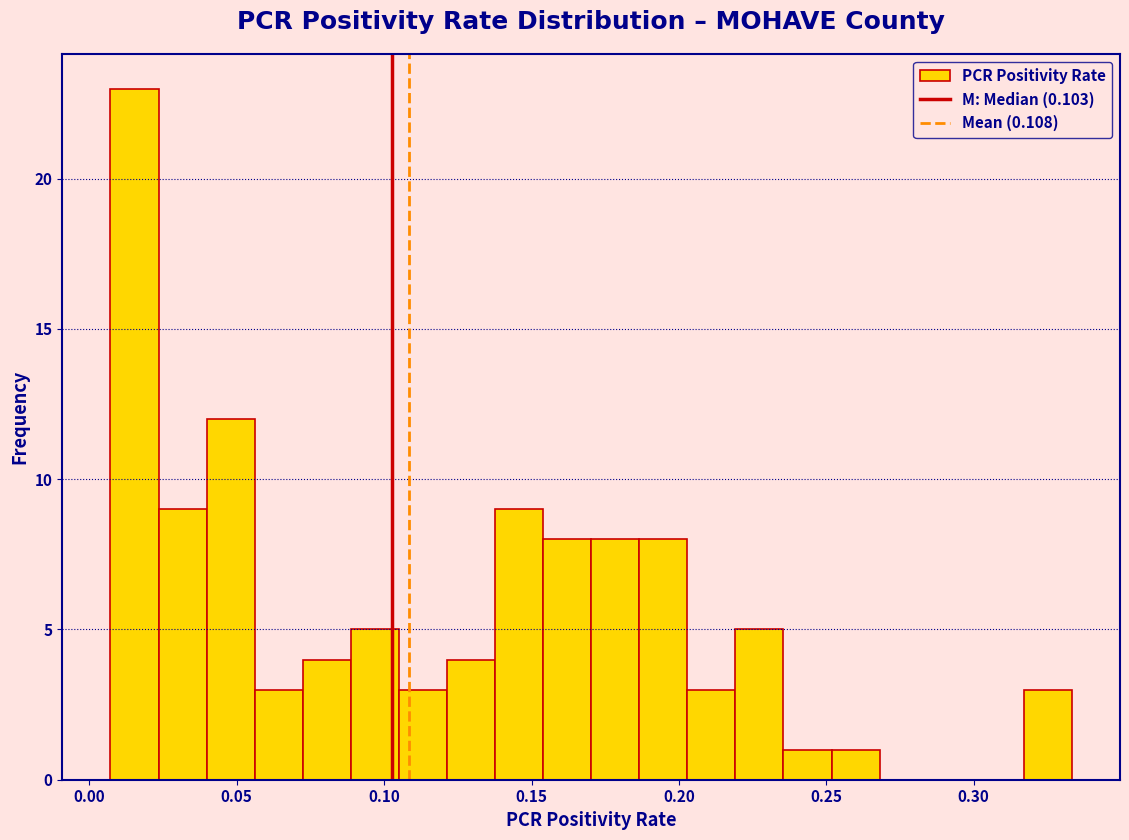

Read against the x-axis, roughly where is the centre of the tallest bar?

0.015